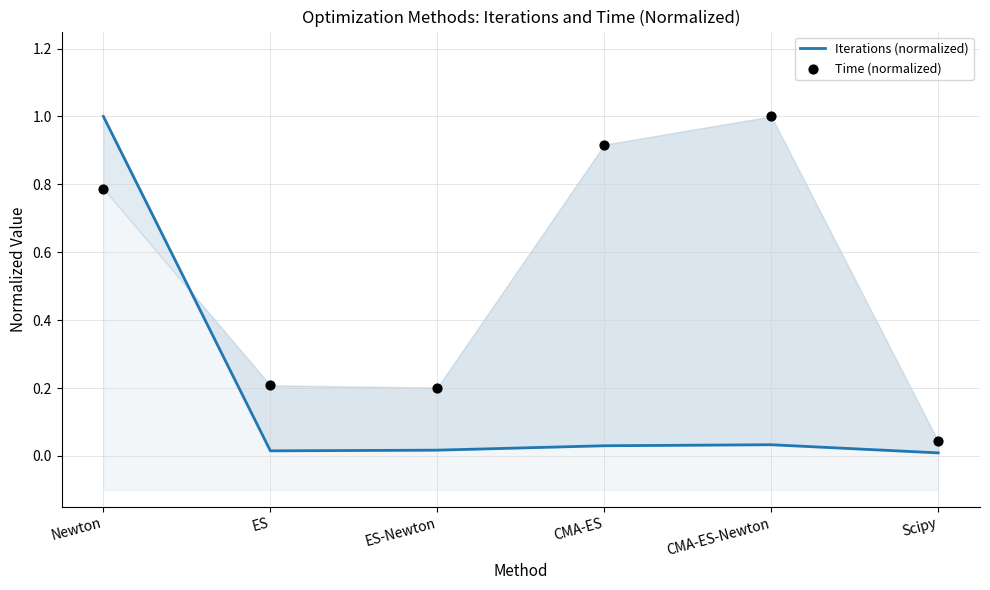

At how many categories does at least one series exceed 0?

6